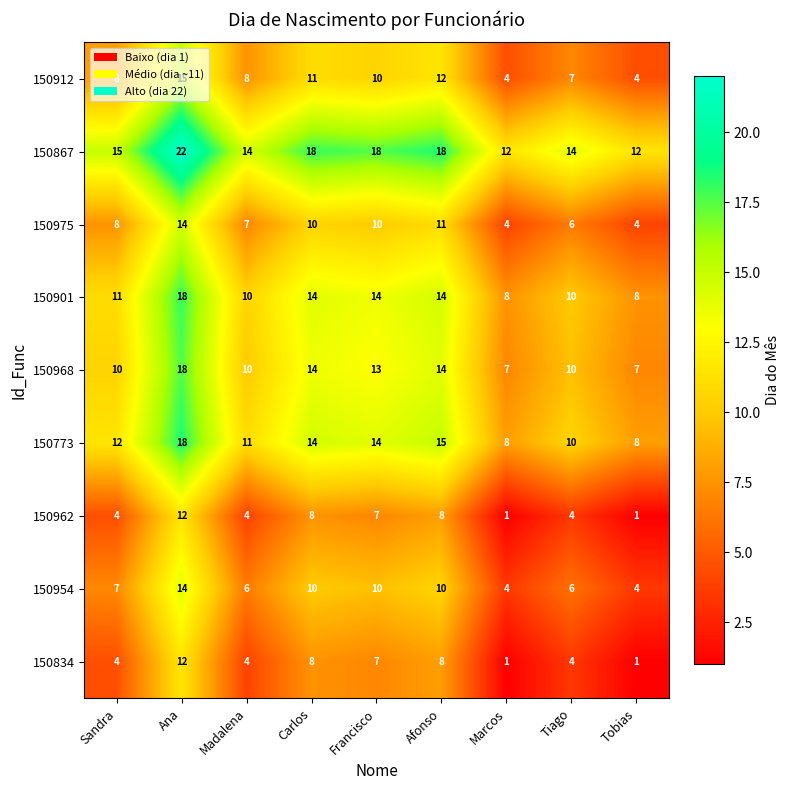

How many data points does each series have?

9